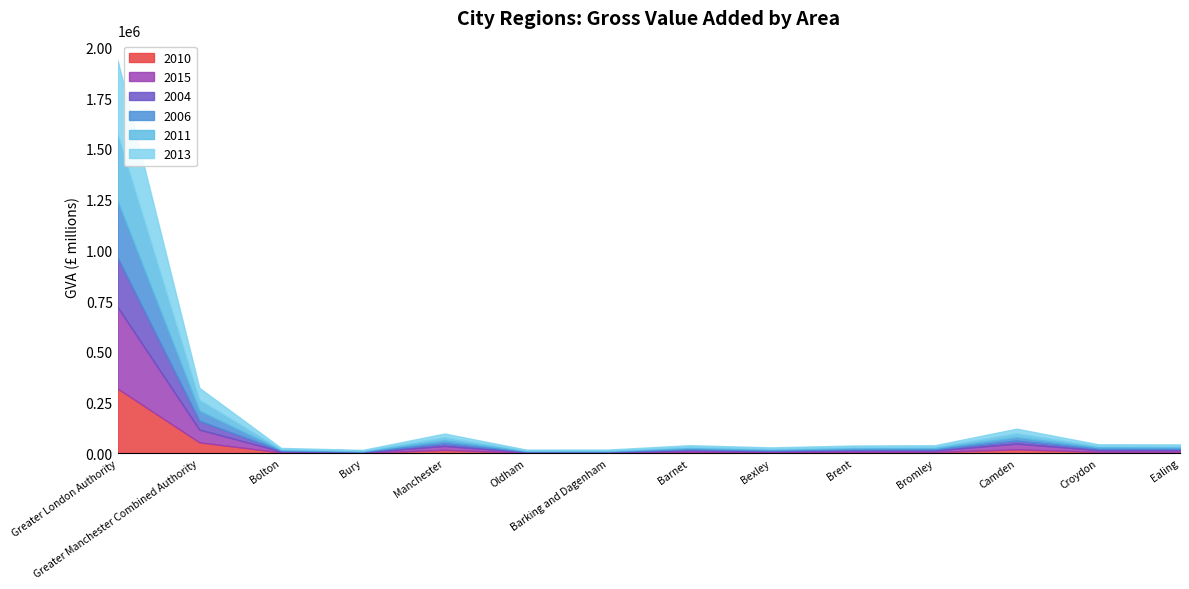

List the series in order of their peak value, lowest first.

2004, 2006, 2010, 2011, 2013, 2015